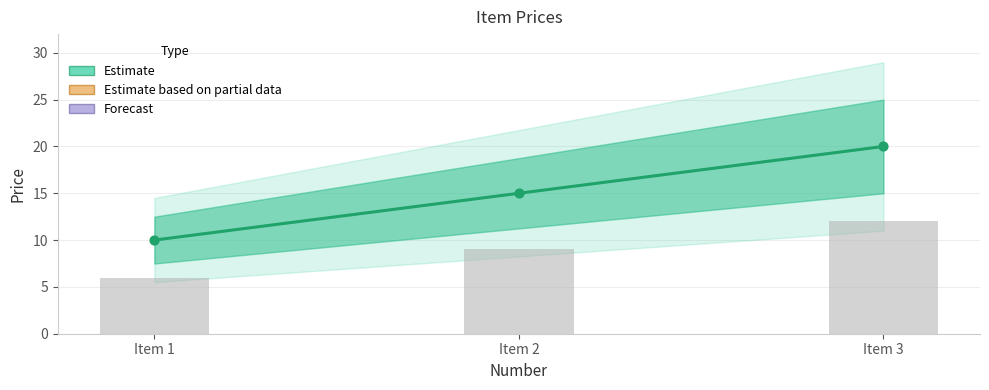

Which has a higher value, Item 1 or Item 3?

Item 3